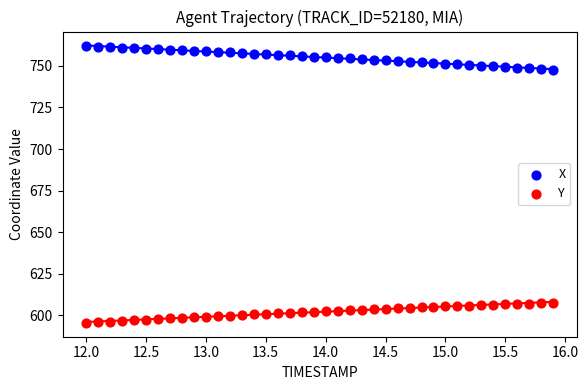

Which series reaches the maximum Y coordinate?

X